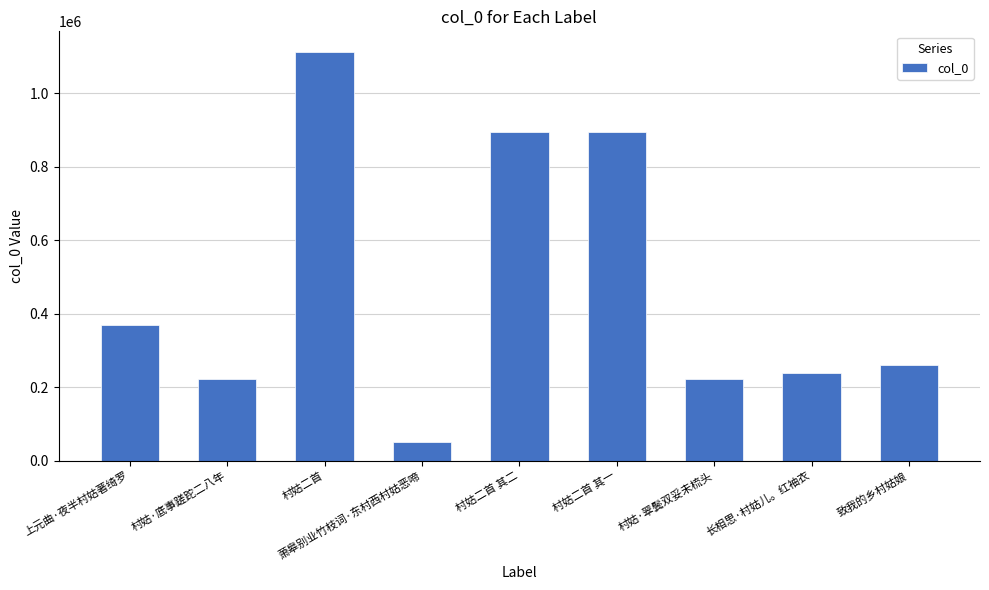

What is the label of the 3rd bar from the left?

村姑二首